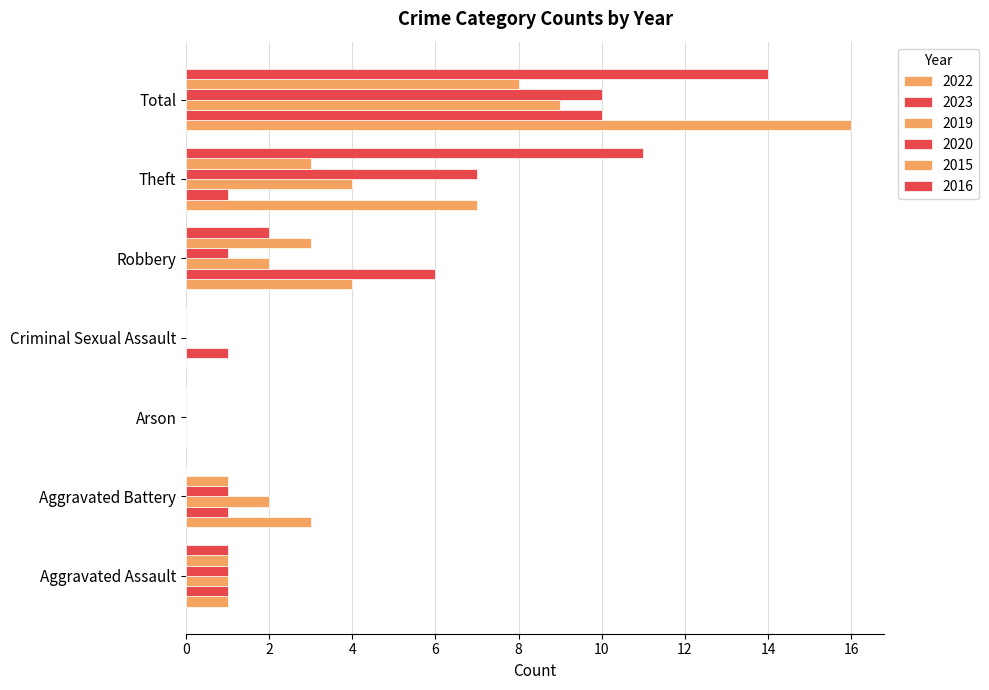

What is the difference between the highest and lowest values at Theft?

10